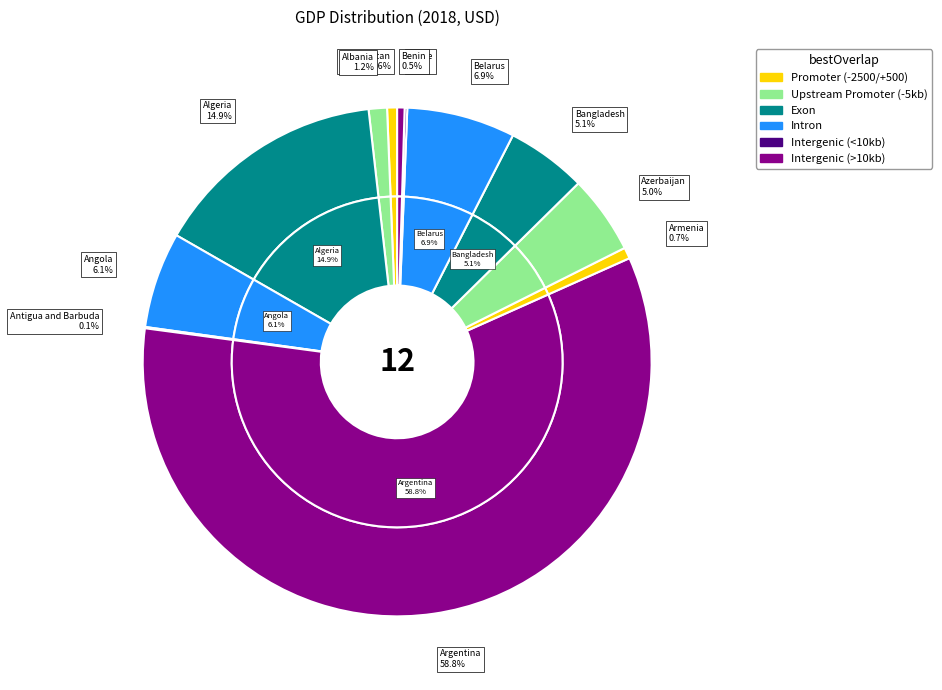

The Albania slice represents 12% of the pie. True or false?

False